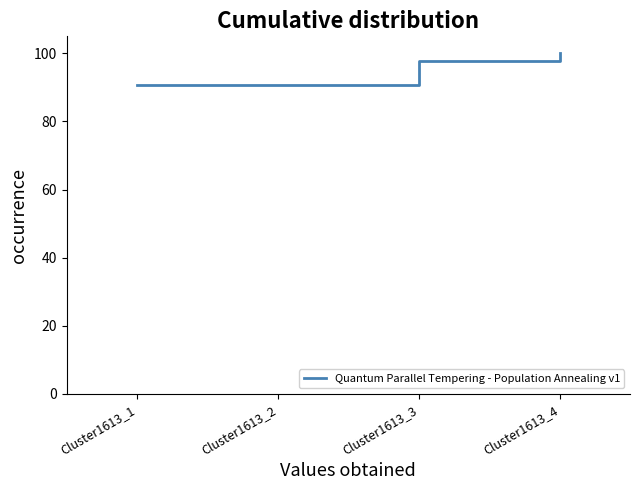

What is the sum of the values at Cluster1613_1 and Cluster1613_4?

190.8